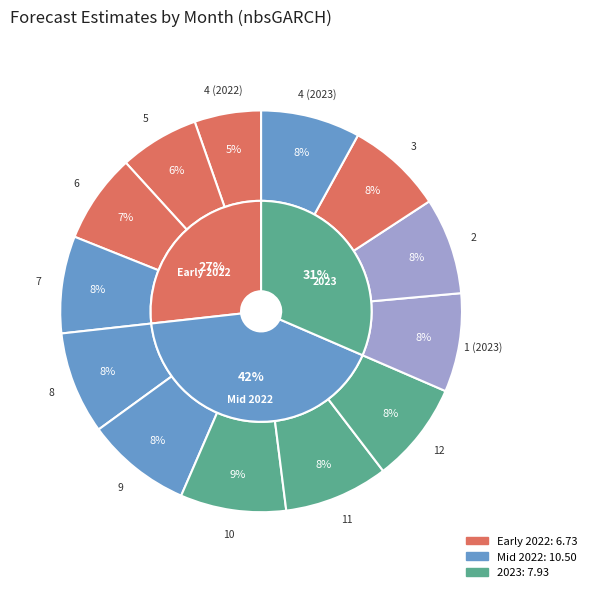

What percentage is NOT represented by 4 (2022)?

94.6%